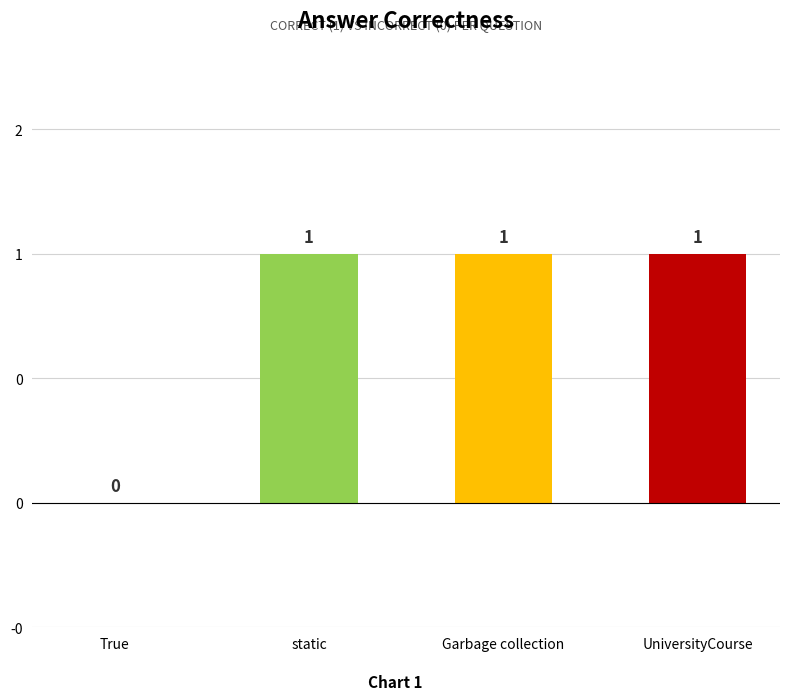

What is the difference between the maximum and minimum values?

1